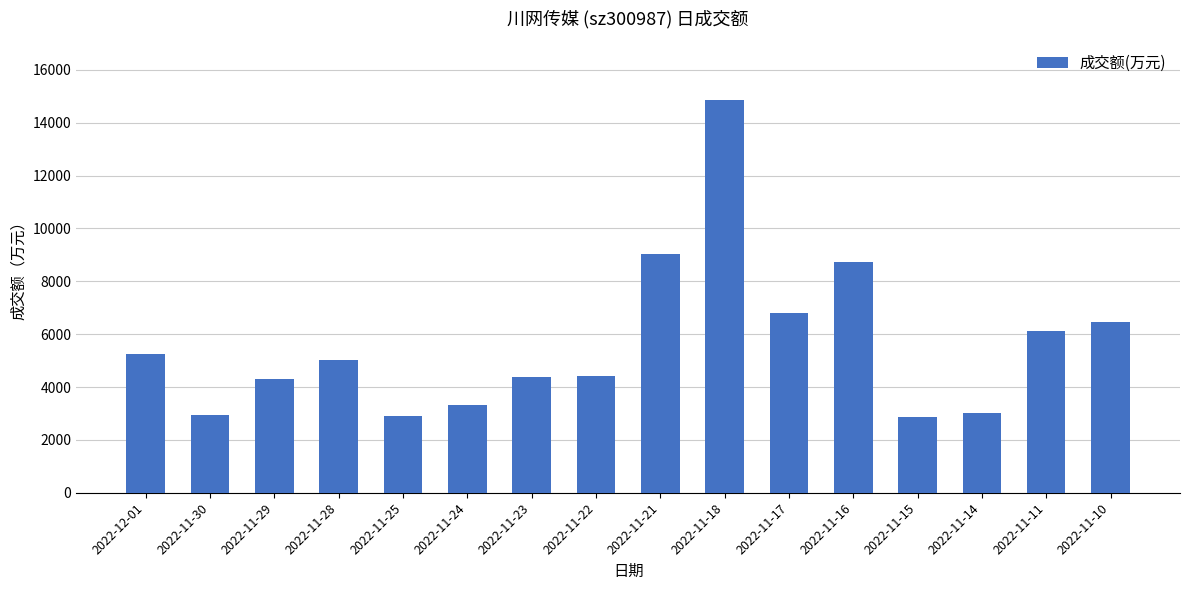

The chart shows a value of 8718 at 2022-11-16. True or false?

True